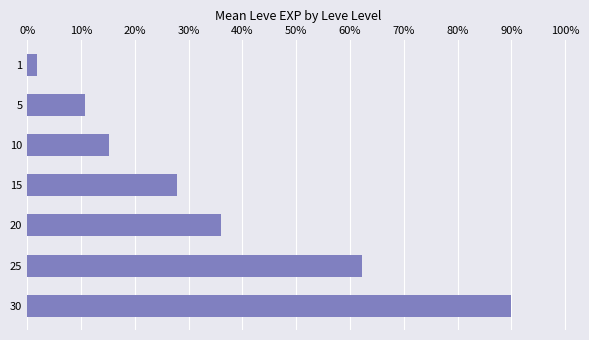

Are the bars horizontal?

Yes